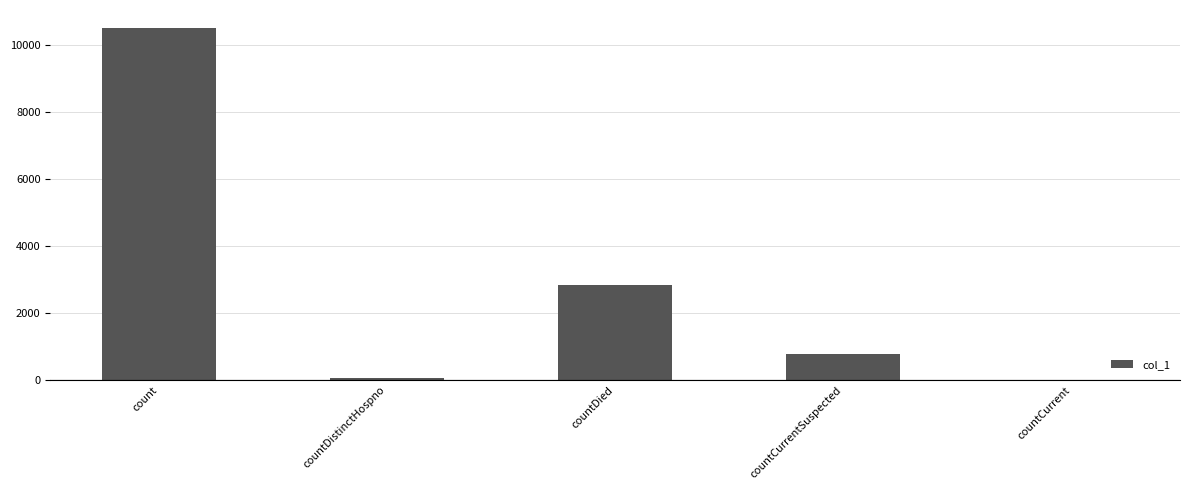

Which label corresponds to the largest value in the chart?

count